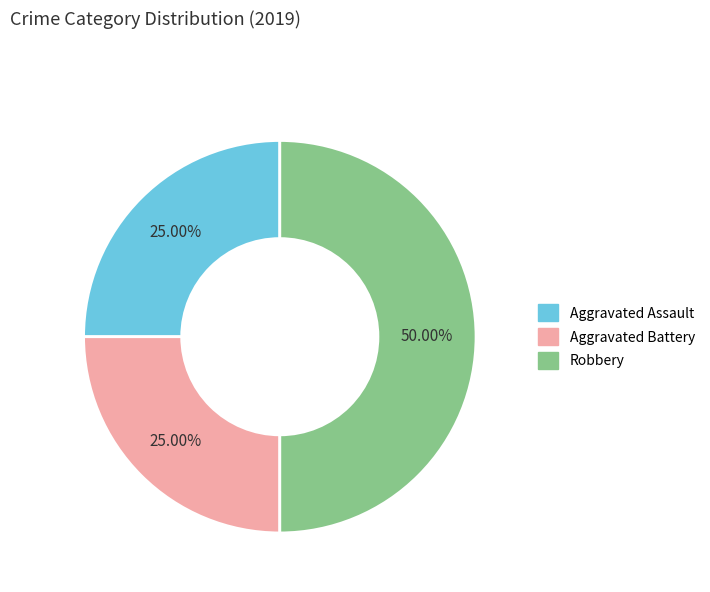

What percentage is the Aggravated Assault slice, to the nearest percent?

25%